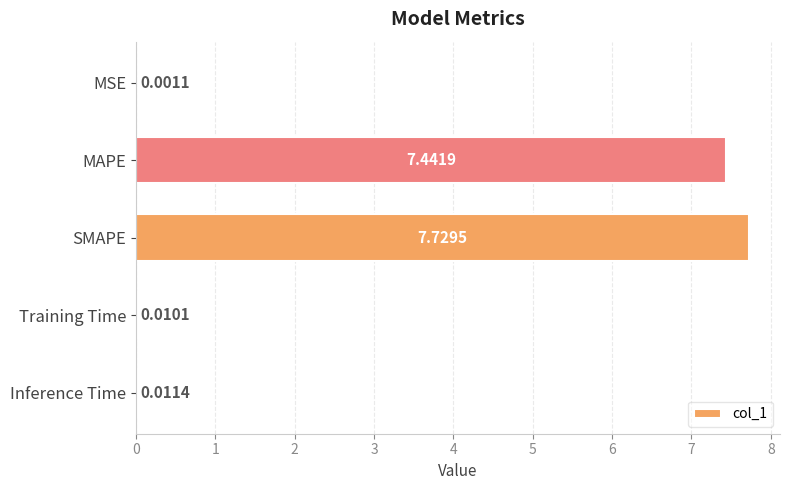

Between SMAPE and MAPE, which is larger?

SMAPE